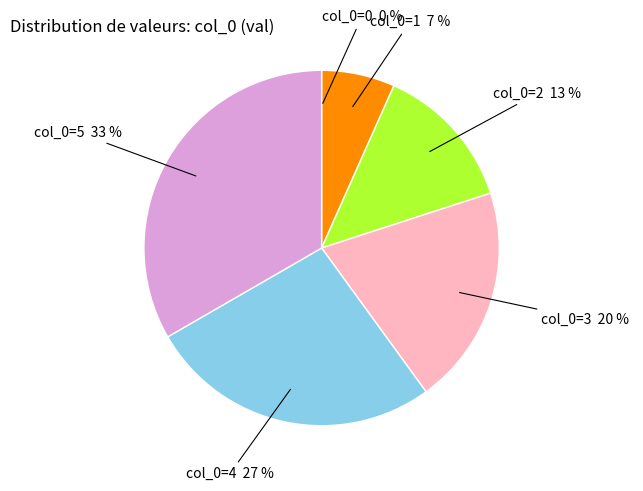

True or false: col_0=3 accounts for 25% of the total.

False